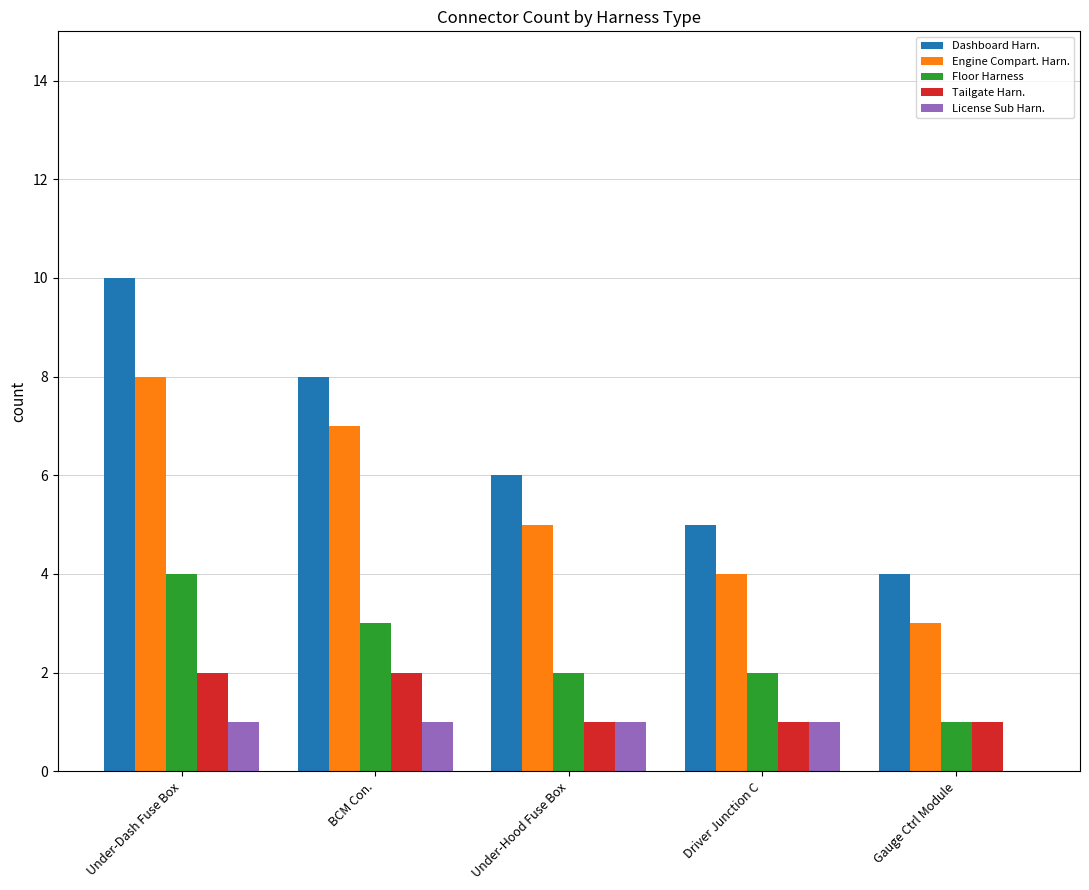

What is the spread (max minus min) of values at Under-Hood Fuse Box?

5